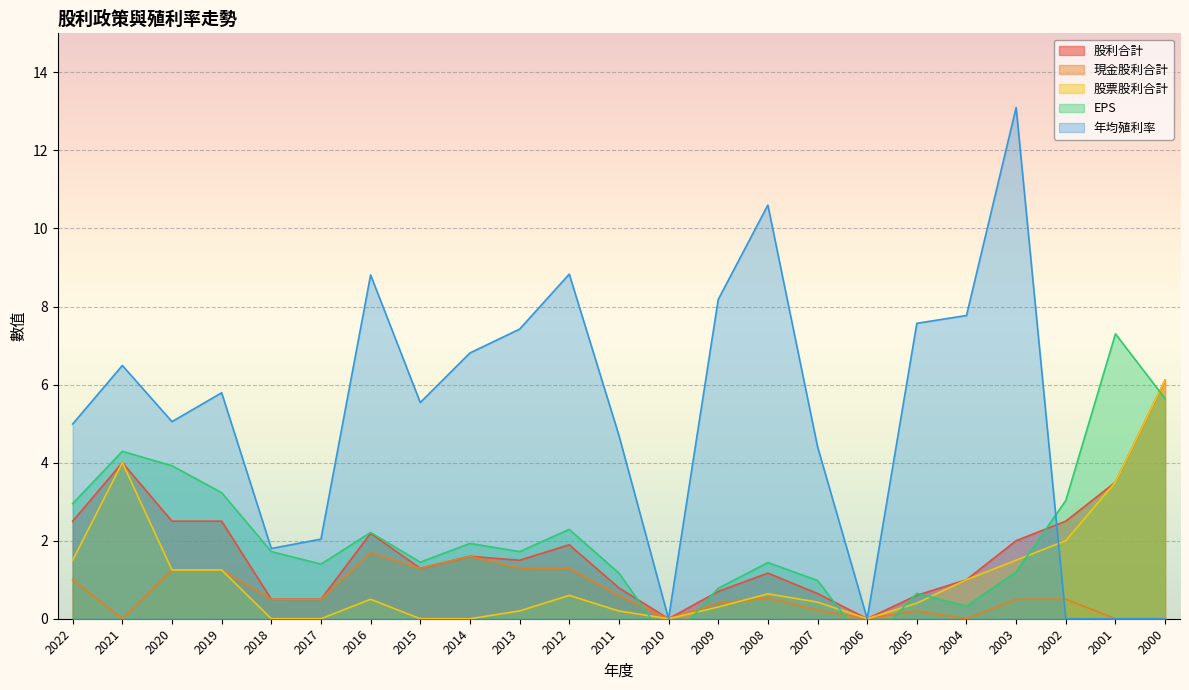

How many lines are shown in the chart?

5